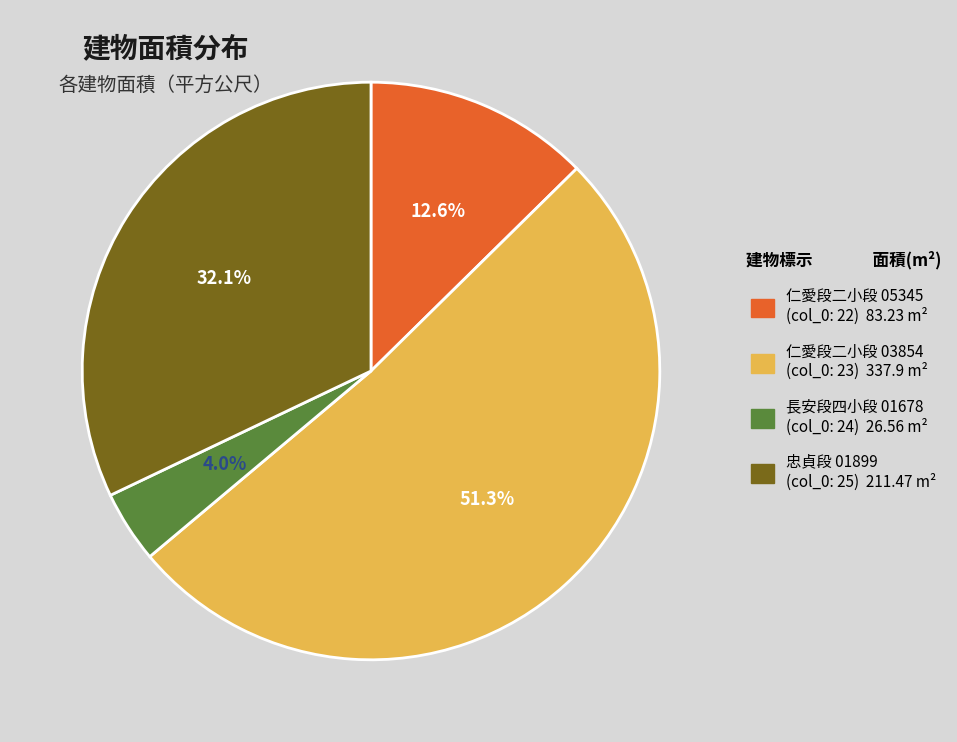

Is there any slice that represents more than half of the pie?

Yes